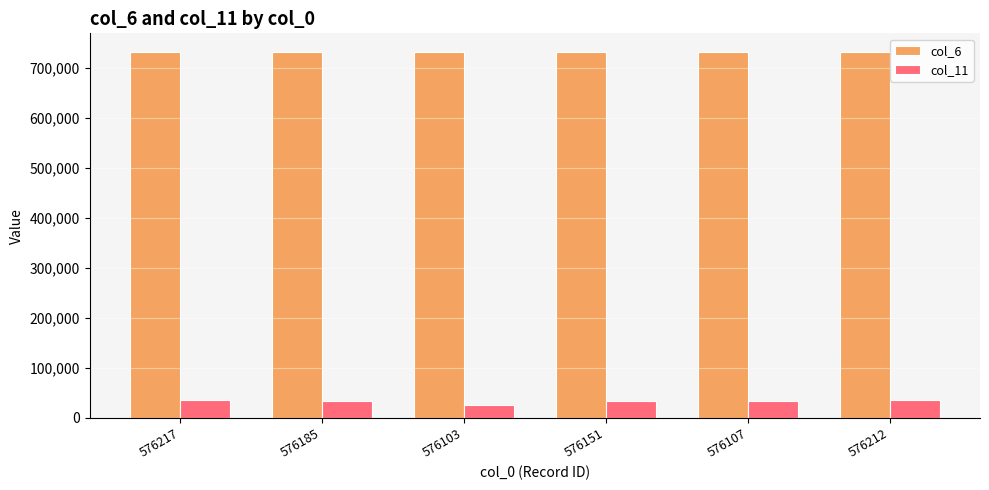

Which series has the widest spread of values?

col_11